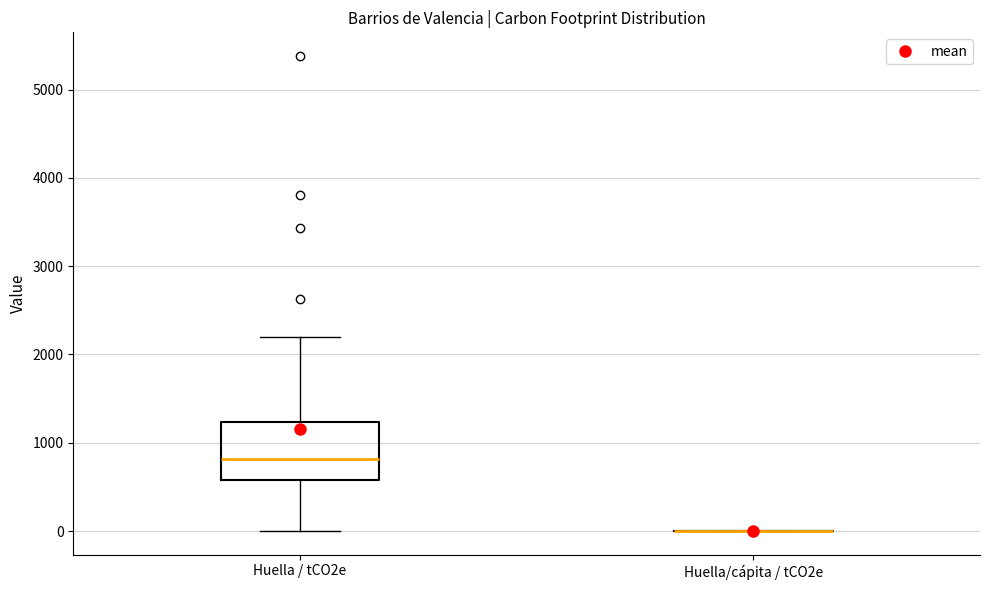

Where does the upper whisker of the box for Huella / tCO2e end on the y-axis? The values are not printed on the chart, so give them approximately, as read against the axis.

2200